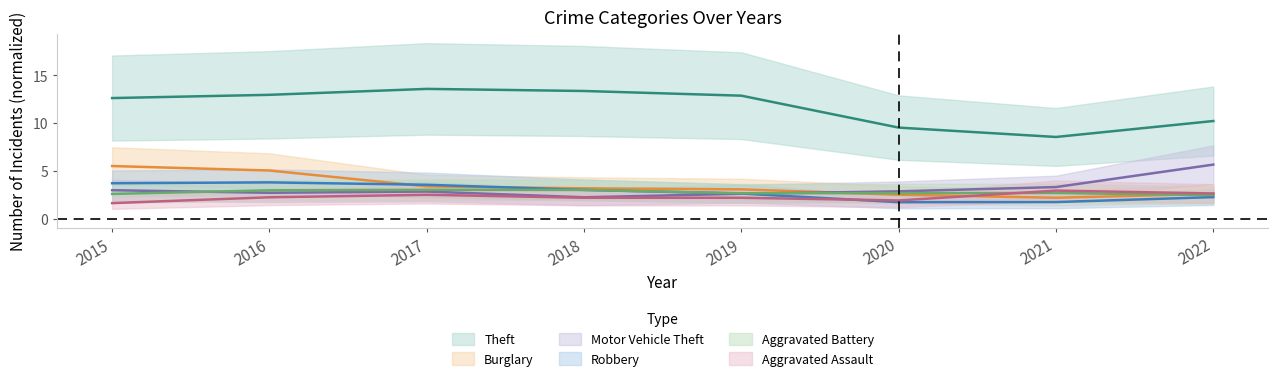

What is the difference between the Aggravated Assault values at 2016 and 2021?

0.7